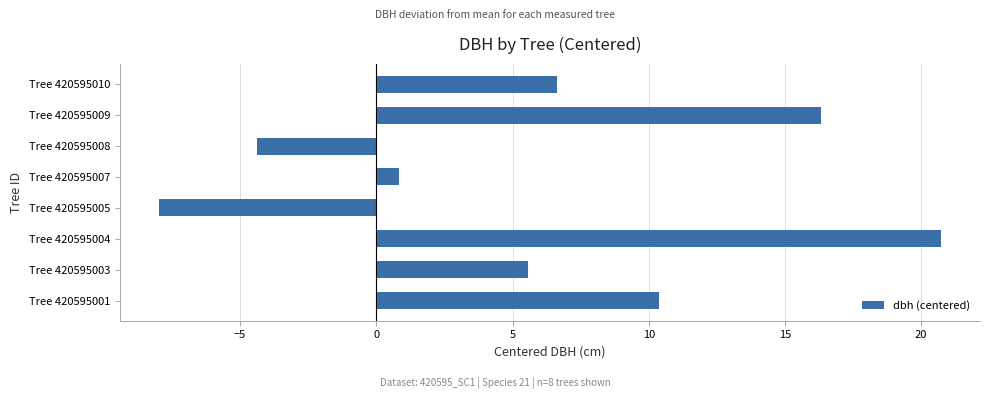

Is it true that the value at Tree 420595001 is 10.4?

True